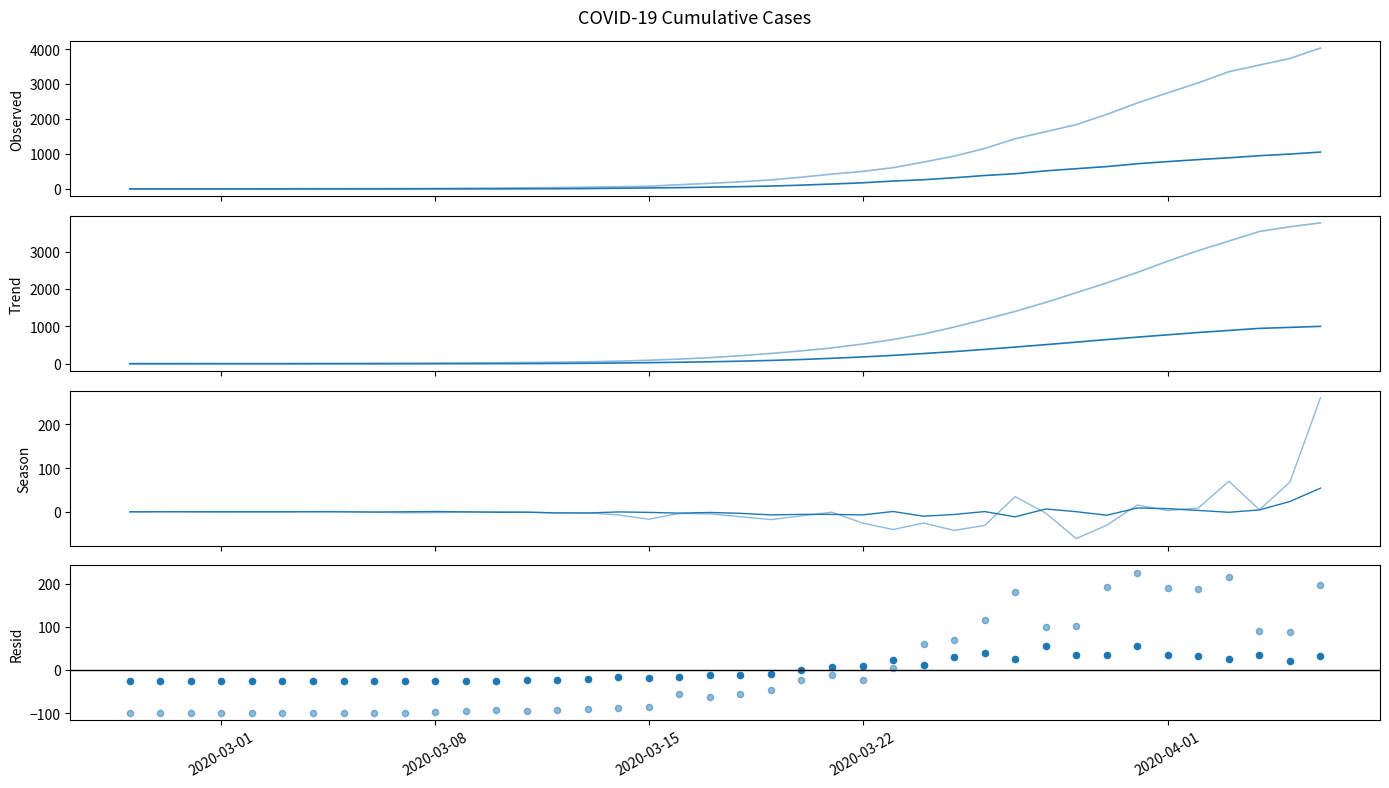

Is the value of Series 2 (col 1) at 2020-03-21 greater than the value of Series 1 (col 0) at 2020-03-16?

Yes